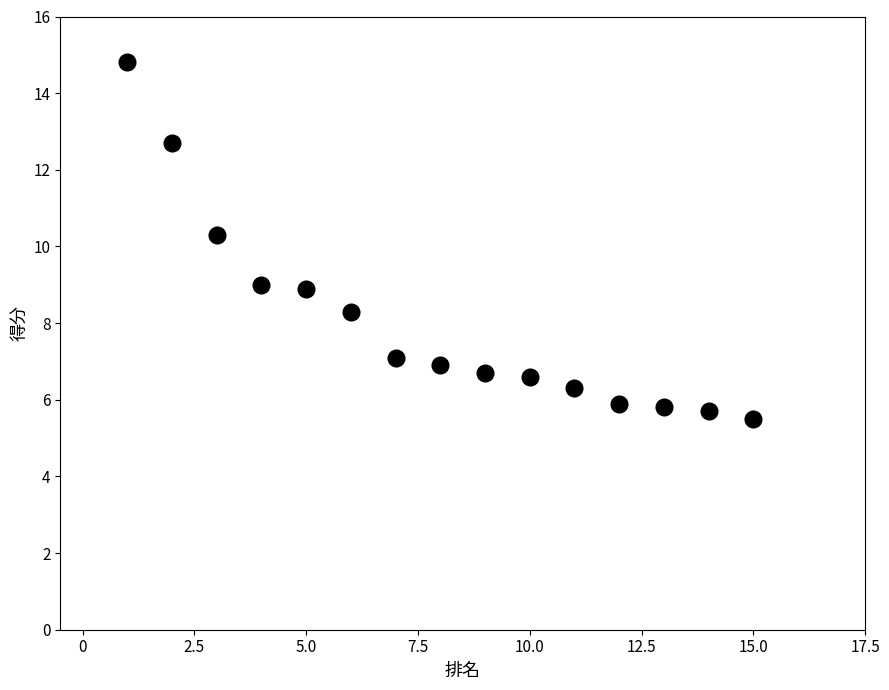

What is the range of Y values (max minus min)?

9.3